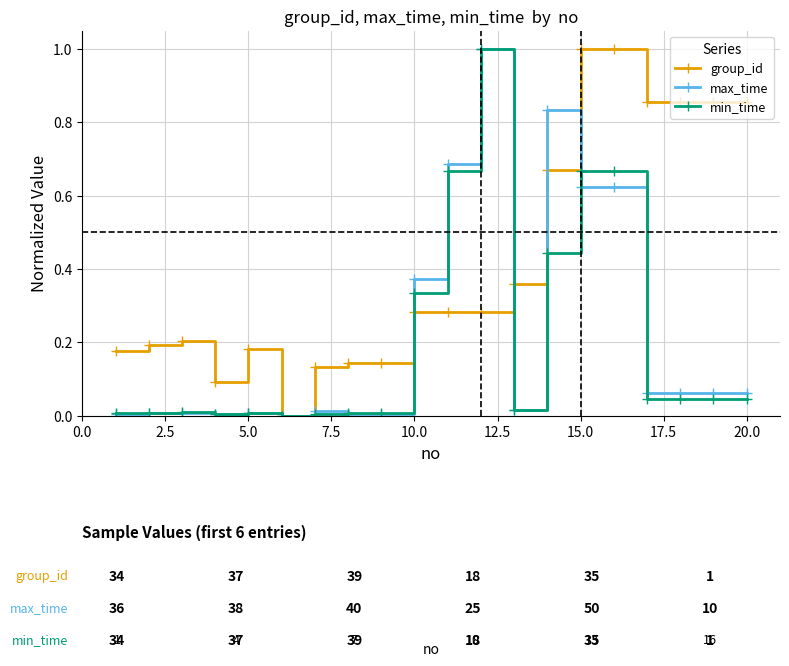

Which series has the largest total across all categories?

group_id